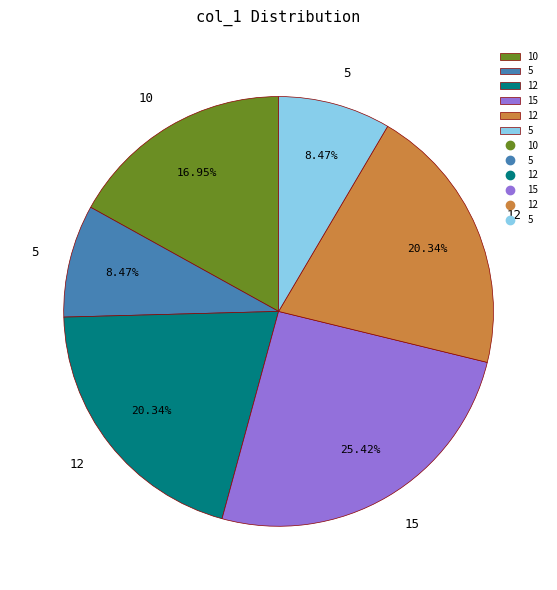

Does any single category account for the majority?

No